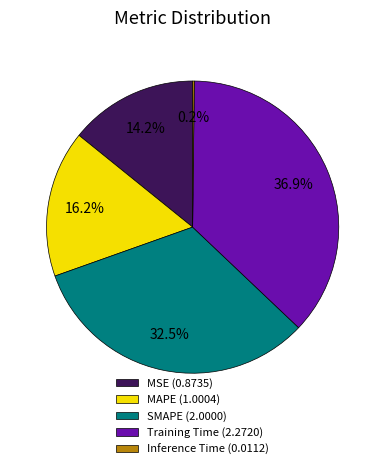

Which category has the biggest portion of the pie?

Training Time